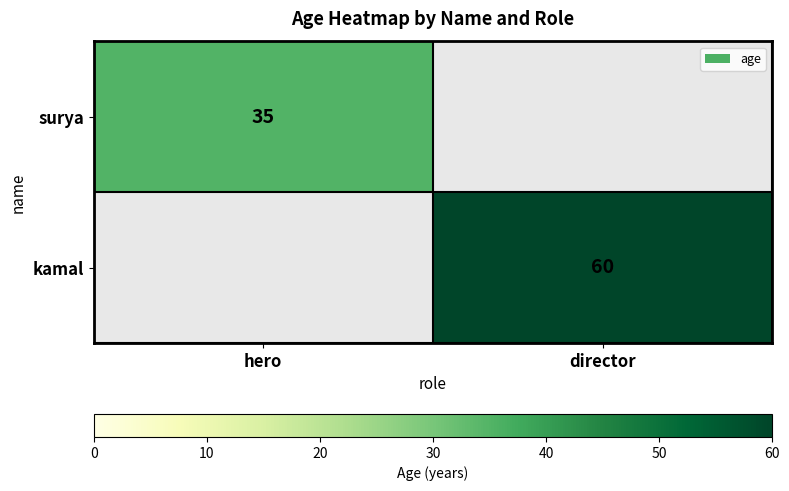

Is the value of kamal at director greater than the value of surya at hero?

Yes